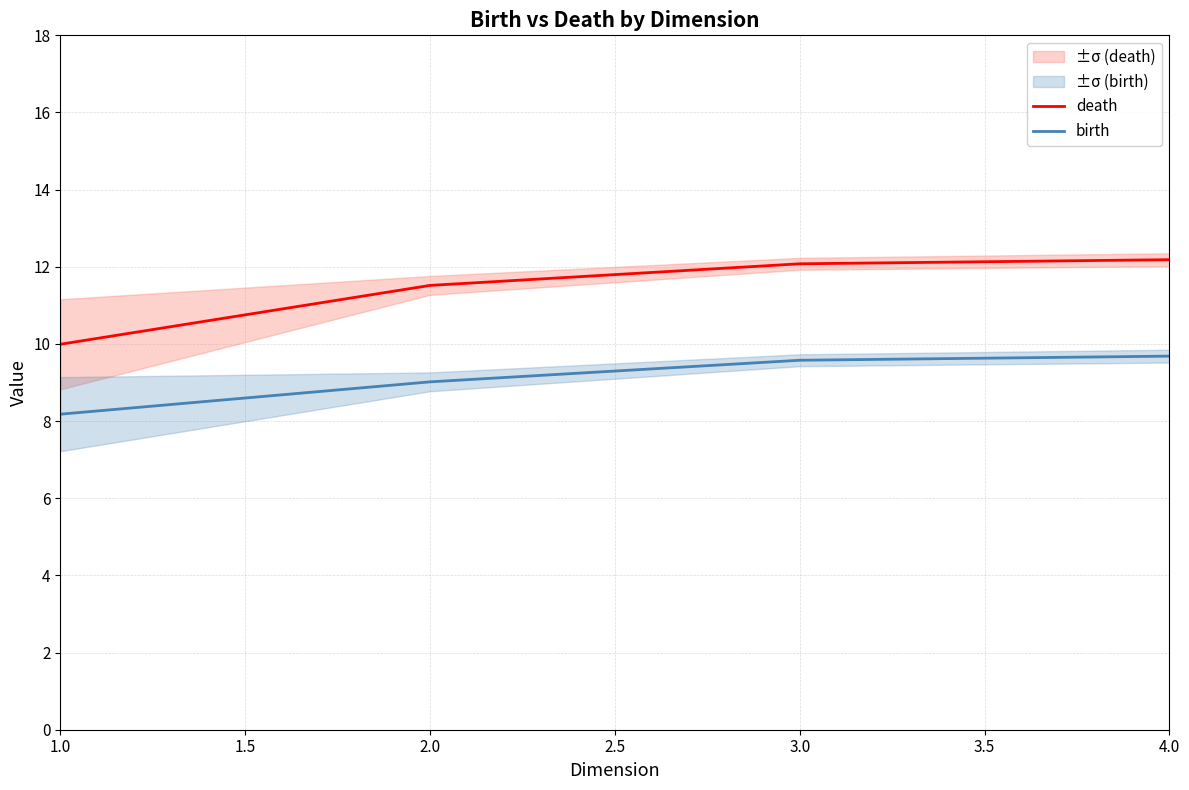

Where is birth nearest to the value 8?

1.0